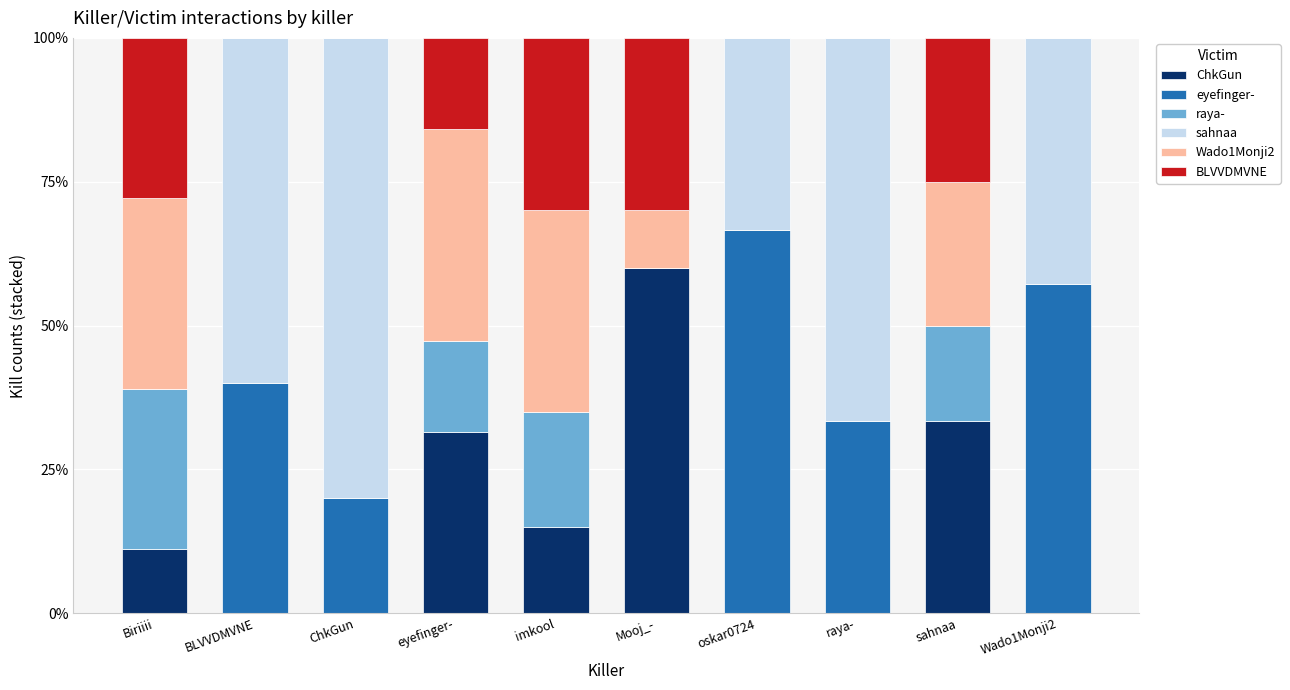

What is the total value across all series at raya-?

100.0